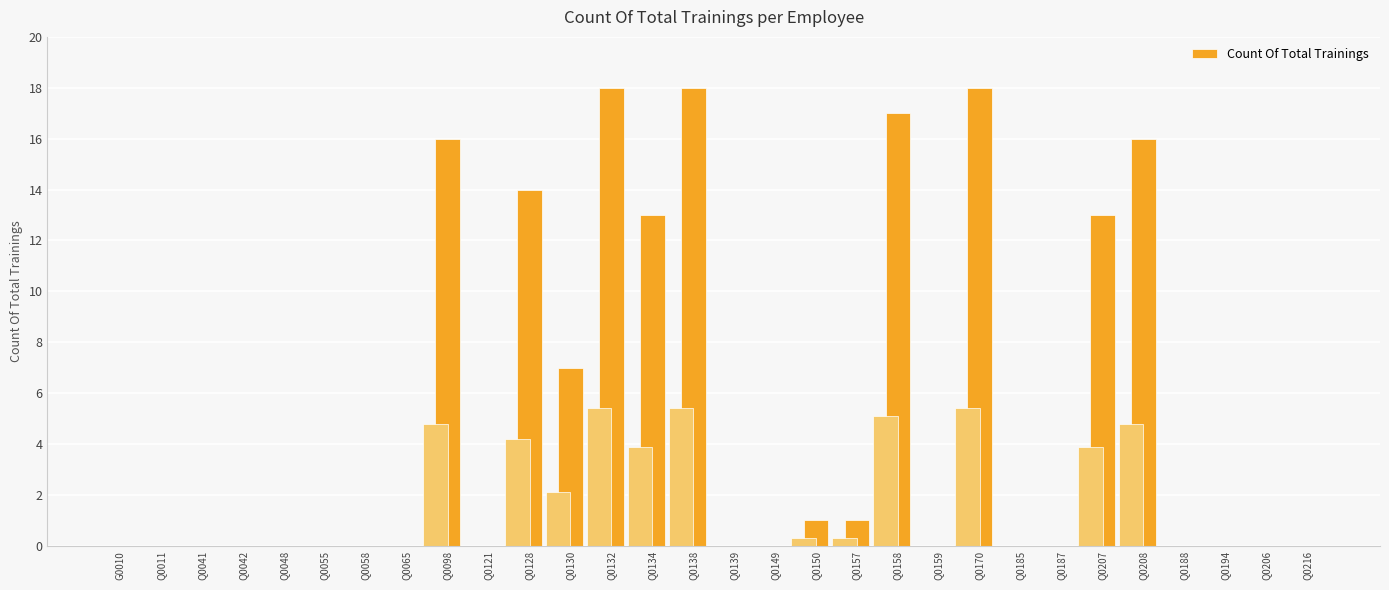

The chart shows a value of 0 at Q0048. True or false?

True